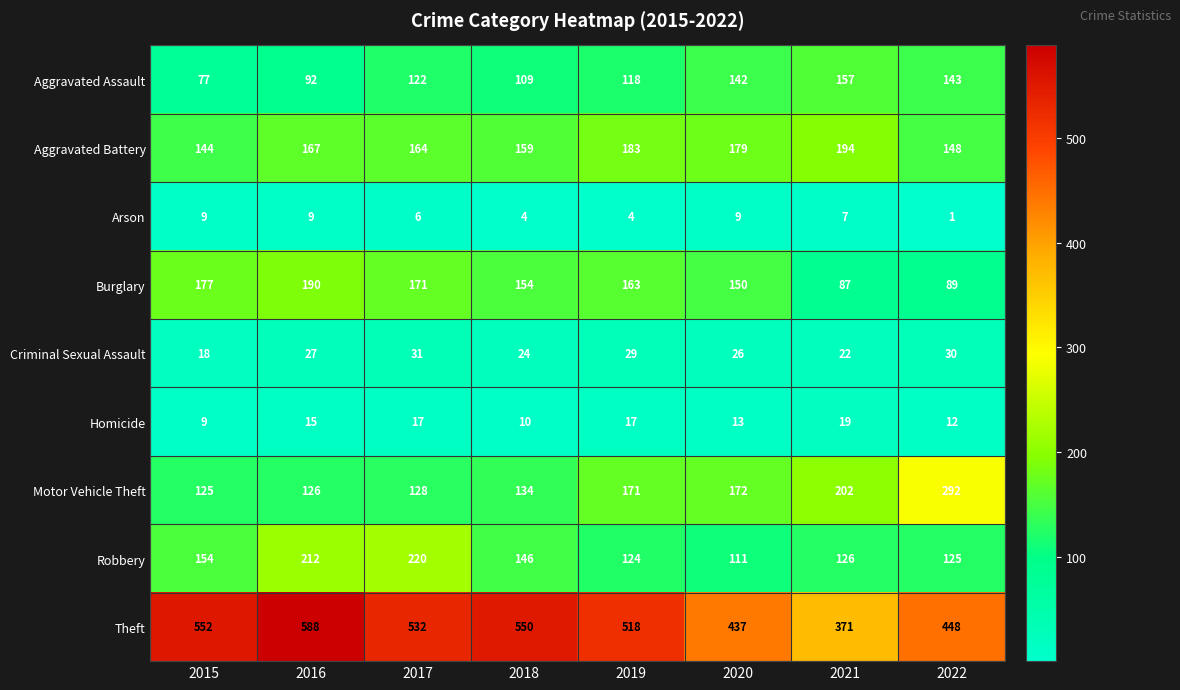

Count the number of categories in the chart.

8